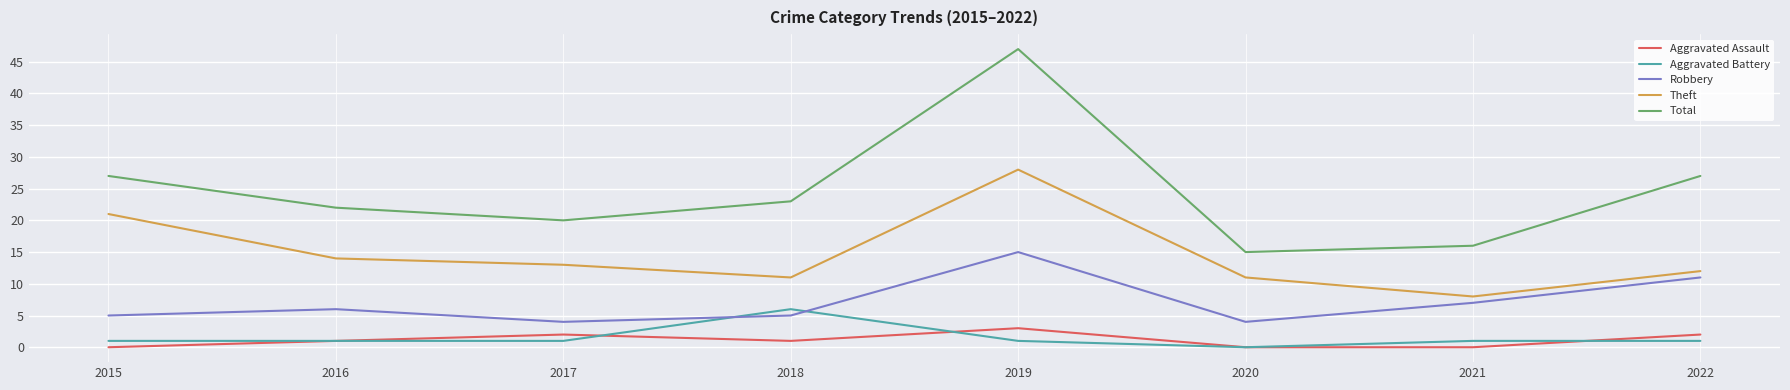

What is the maximum value for Theft?

28